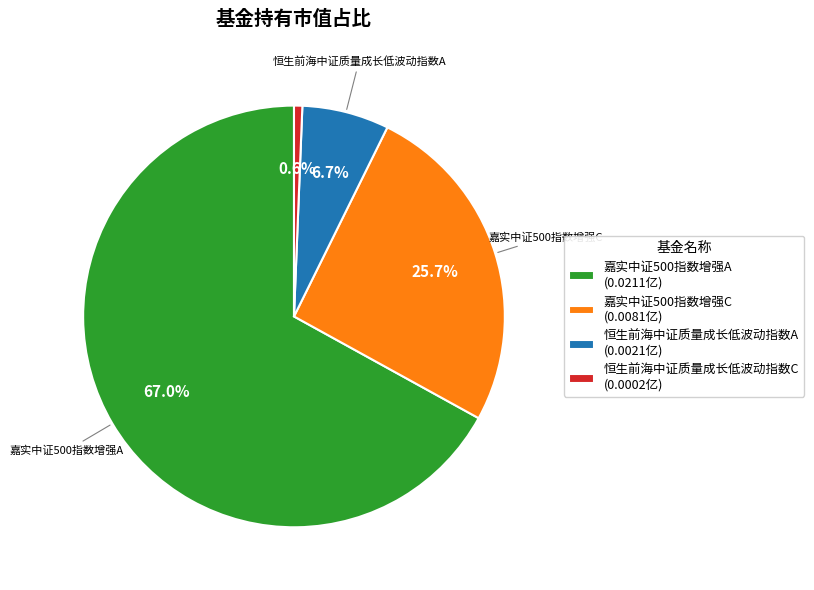

To the nearest percent, what is the difference between the largest and smallest slice percentages?

66%